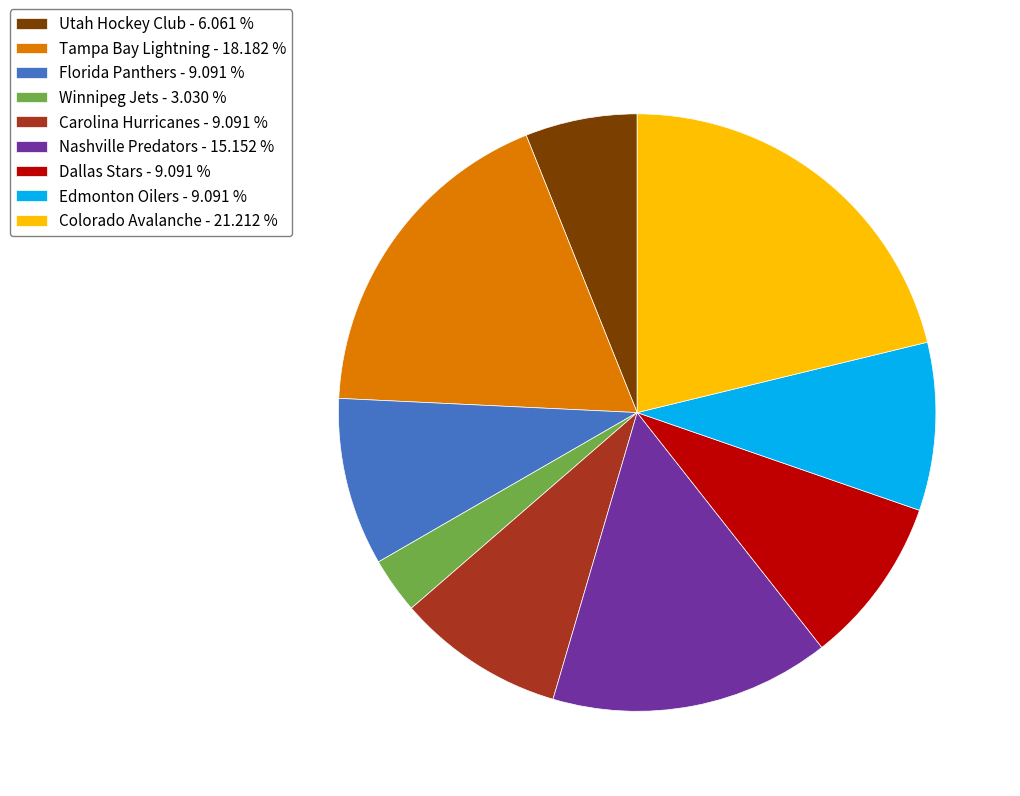

Combined, do Tampa Bay Lightning - 18.182 % and Colorado Avalanche - 21.212 % account for over 50%?

No